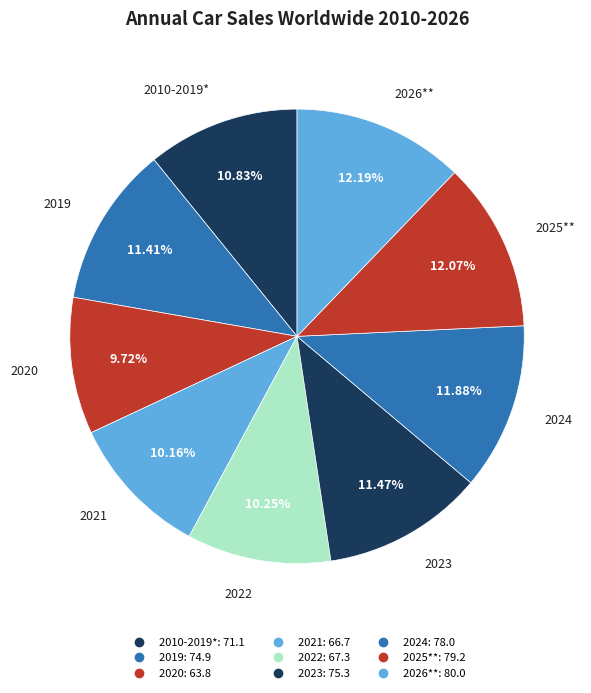

How many segments does this pie chart have?

9